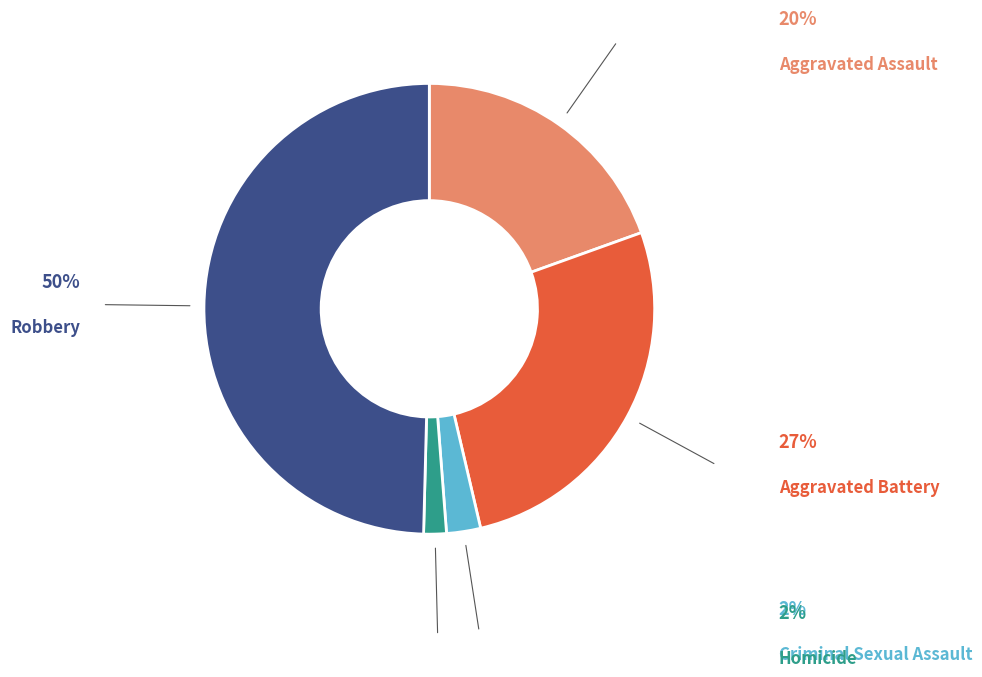

To the nearest percent, what percentage of the pie is Criminal Sexual Assault?

2%